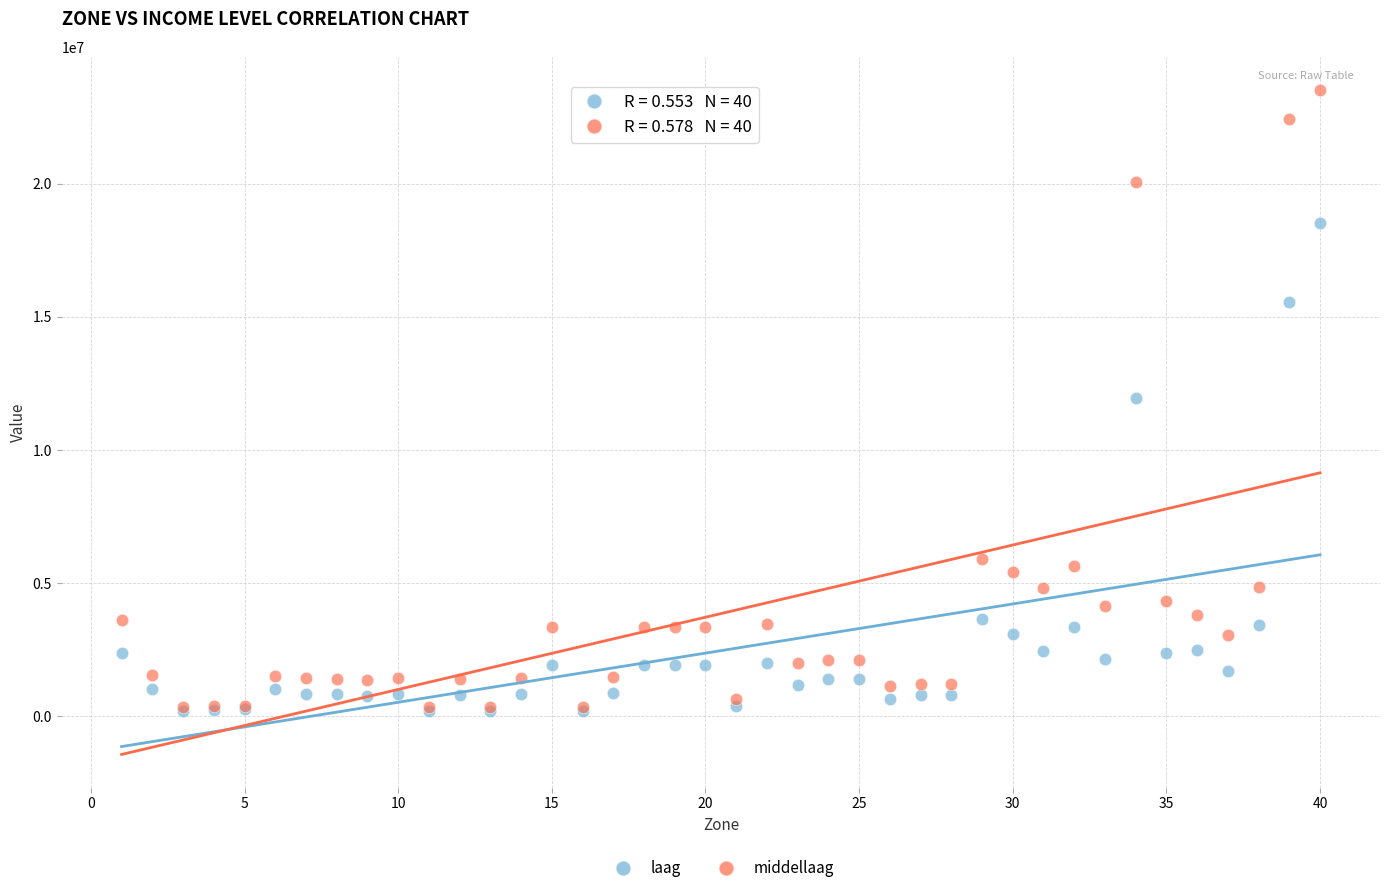

What are all the series names shown in the legend?

laag, middellaag